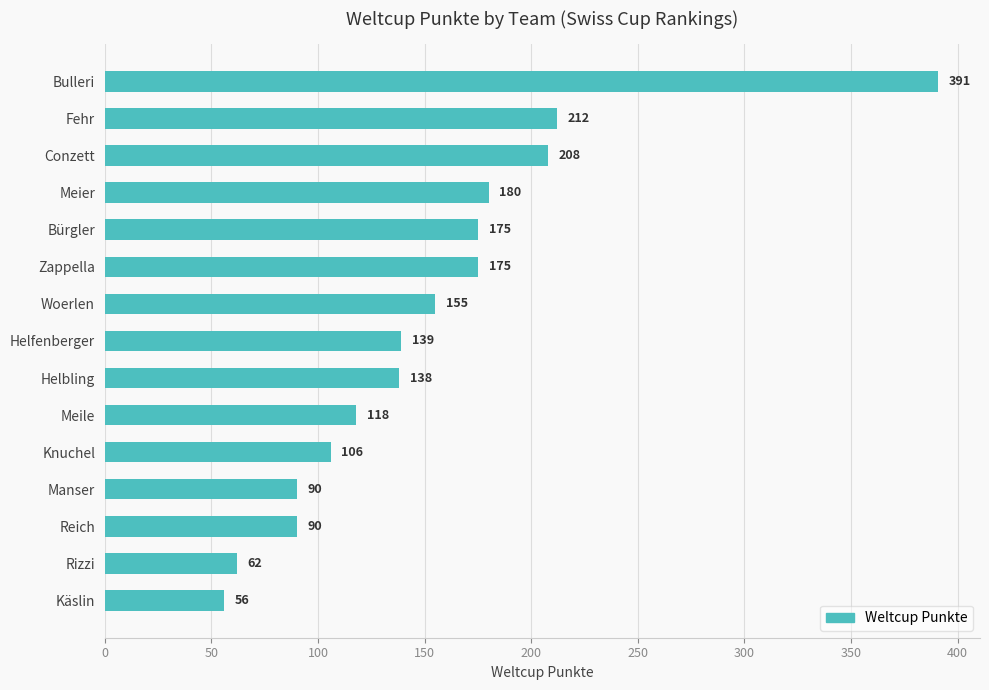

What is the sum of all values?

2295